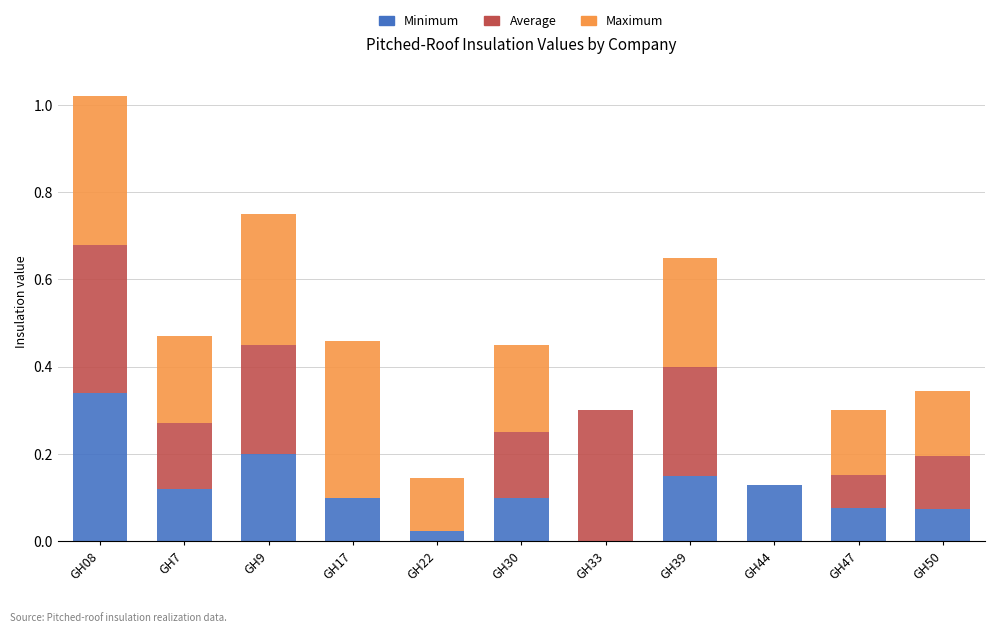

At which category is the sum across all series the highest?

GH08